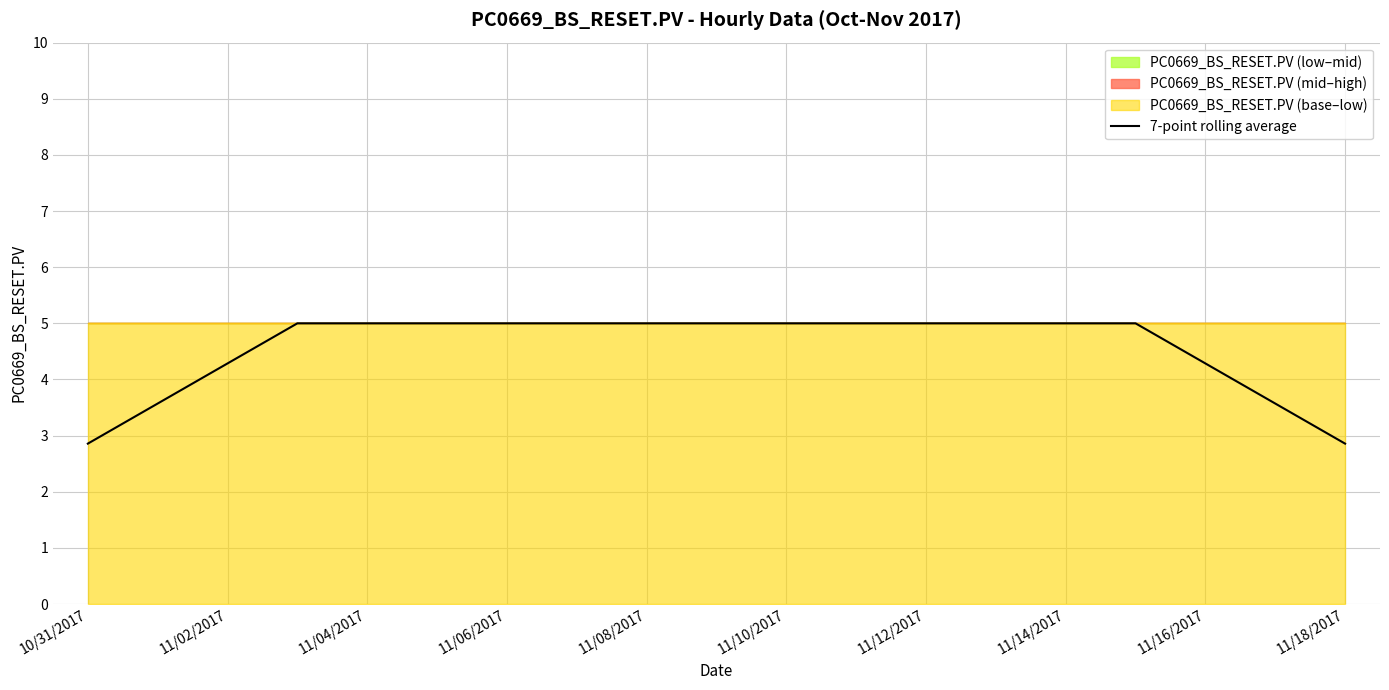

Reading right to left, what are all the values shown in this chart?

2.9	3.6	4.3	5.0	5.0	5.0	5.0	5.0	5.0	5.0	5.0	5.0	5.0	5.0	5.0	5.0	4.3	3.6	2.9